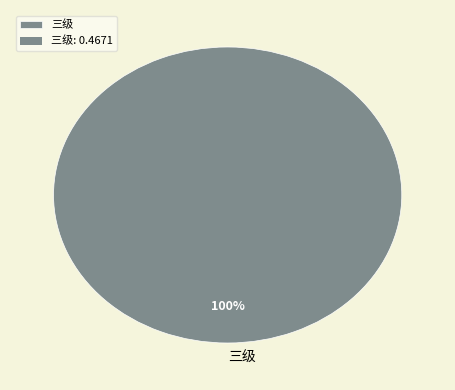

Is it true that 三级 is 91% of the pie?

False